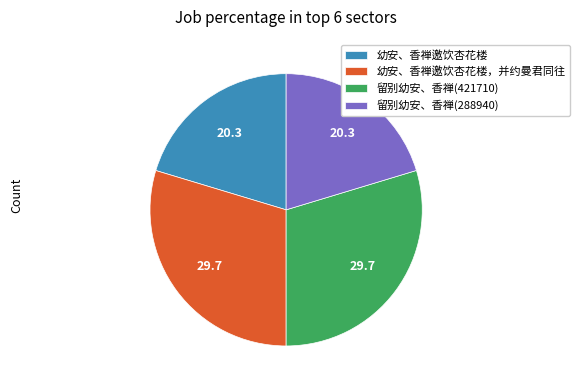

Does 幼安、香禅邀饮杏花楼 account for over 50% of the chart?

No